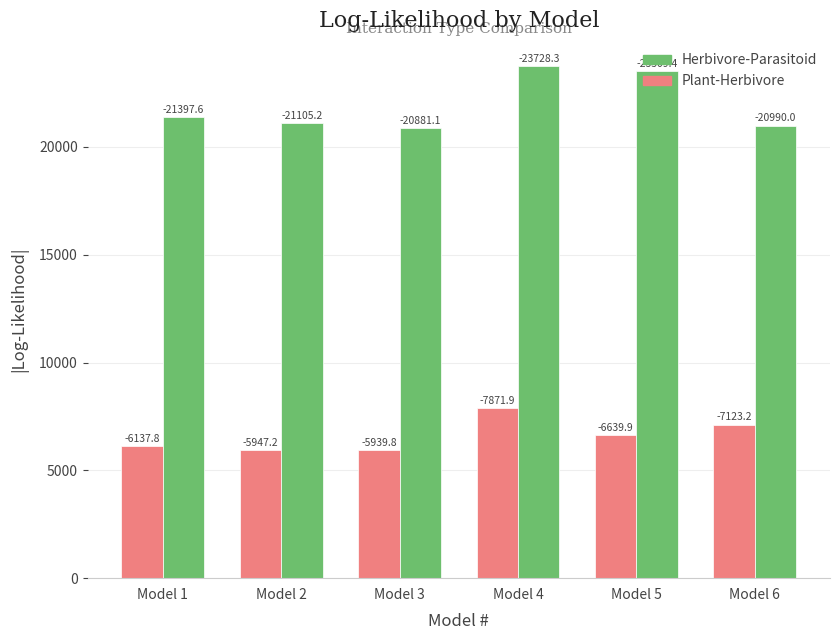

Are the bars horizontal?

No